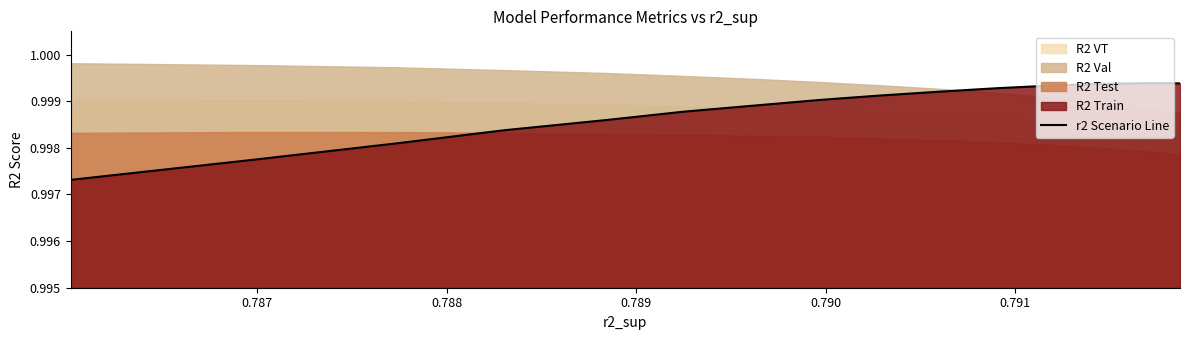

Count the values in the range 0 to 1.

25